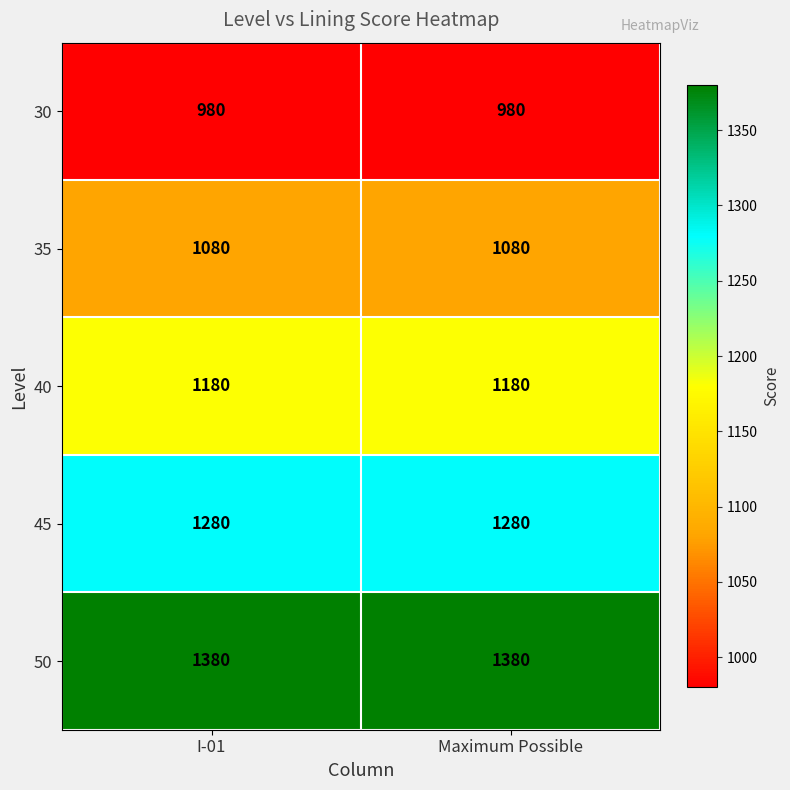

What is the spread (max minus min) of values at Maximum Possible?

400